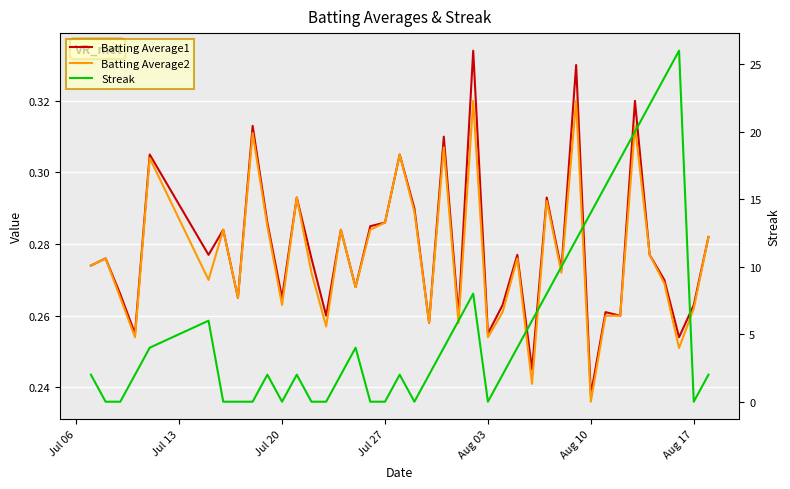

What is the average value of the Batting Average2 series?

0.3